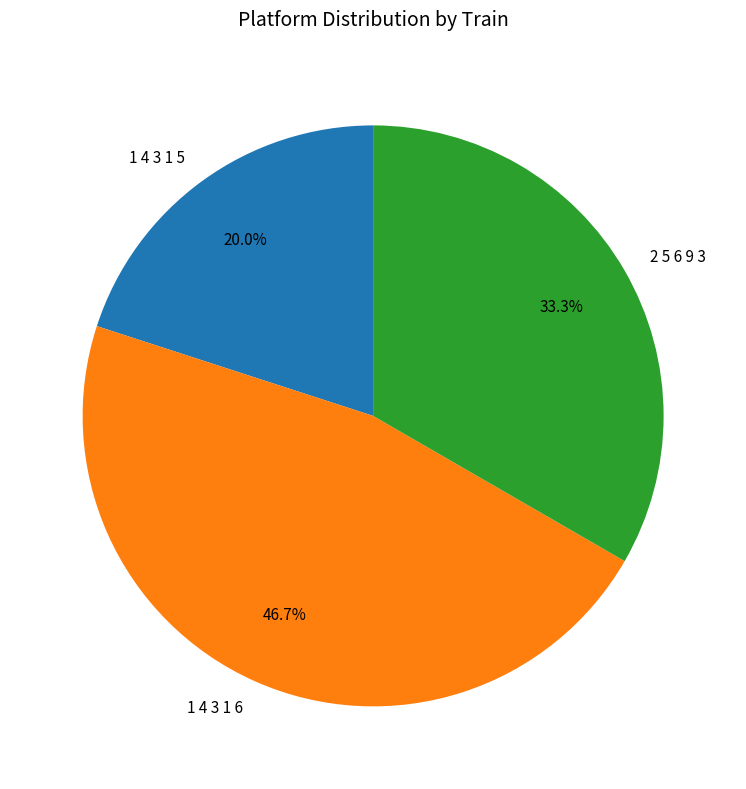

True or false: 1 4 3 1 5 accounts for 20% of the total.

True